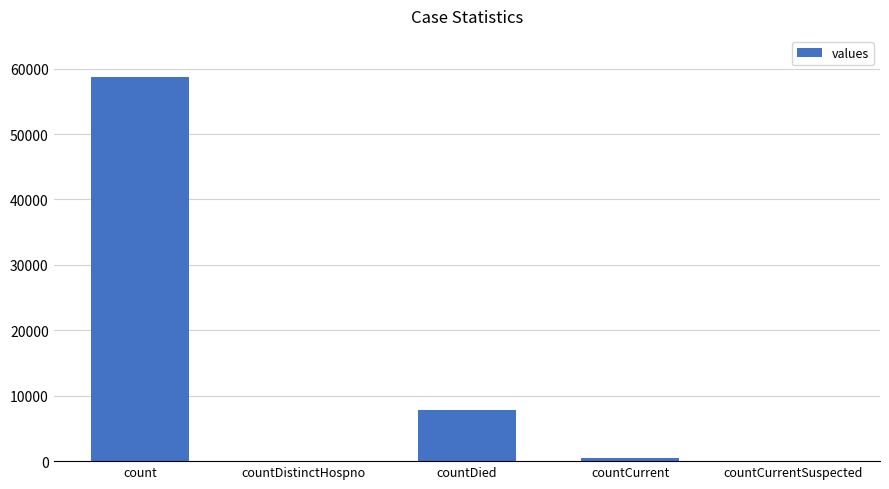

True or false: the data shows 7811 at countDied.

True